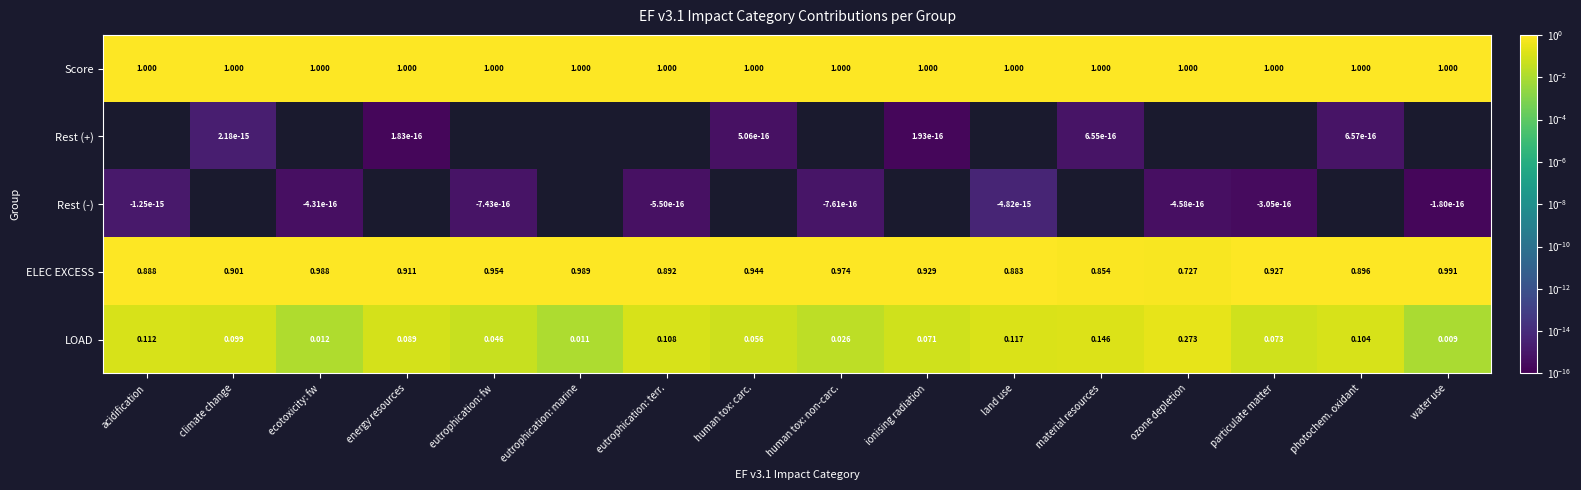

What is the maximum value for Score?

1.0